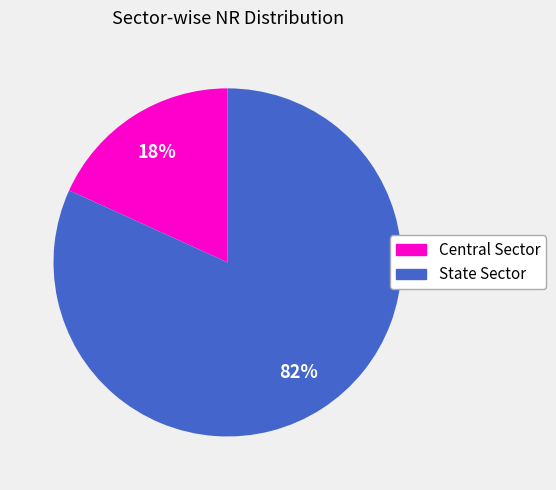

Is the sum of State Sector and Central Sector greater than half?

Yes